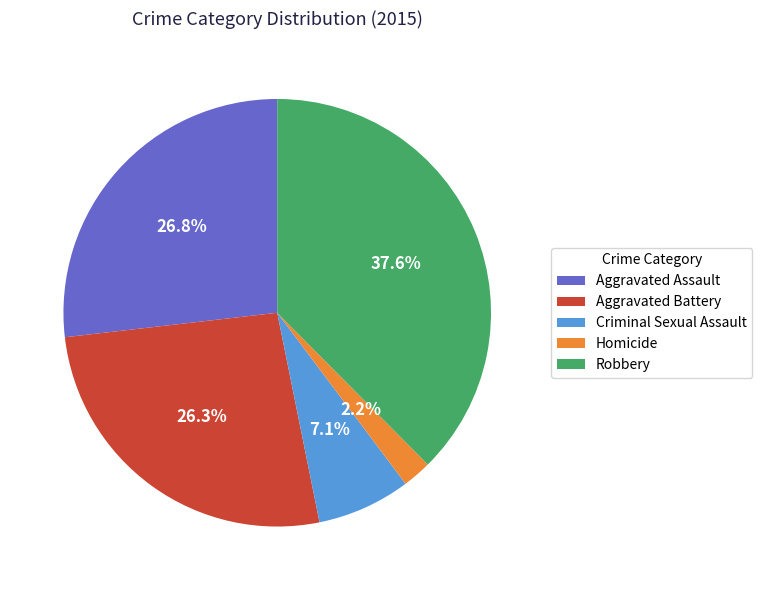

Is there a majority slice in this chart?

No